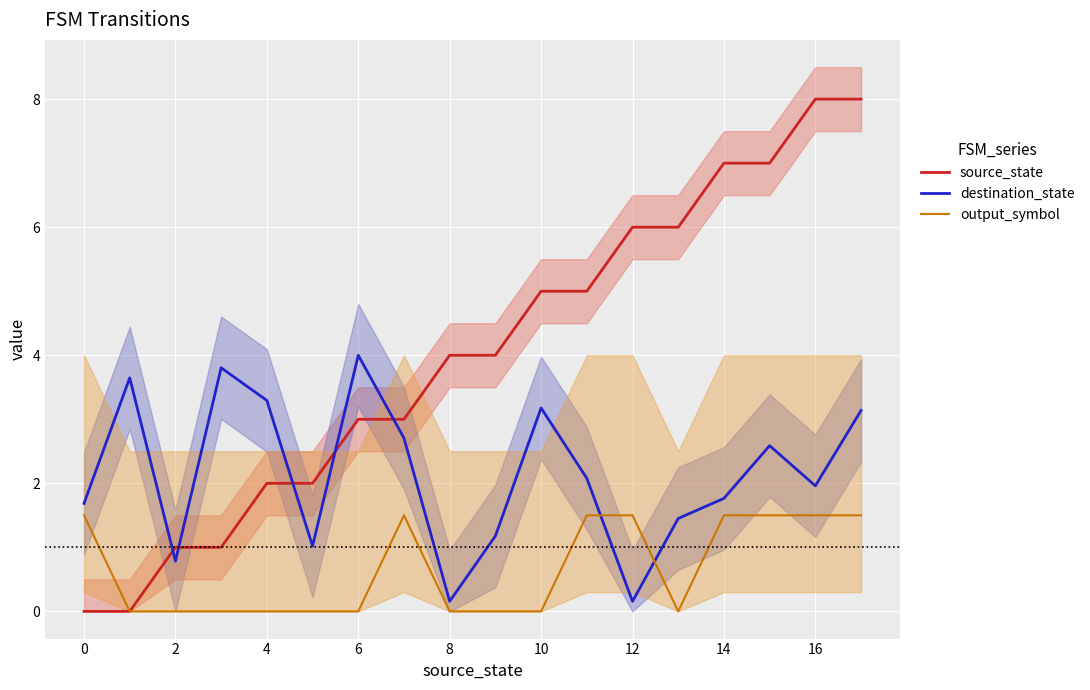

True or false: destination_state has a value of 3.1 at 17.

True